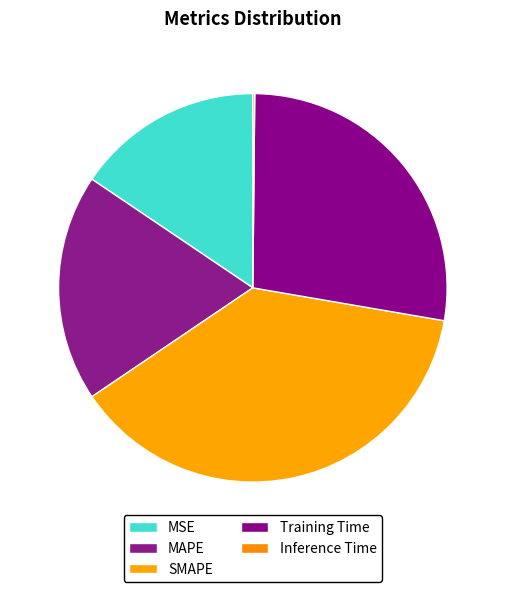

Does Training Time account for over 50% of the chart?

No